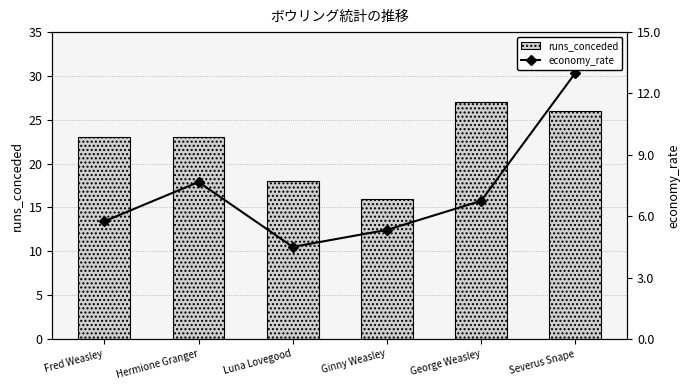

At which category does the chart reach its peak across all series?

George Weasley